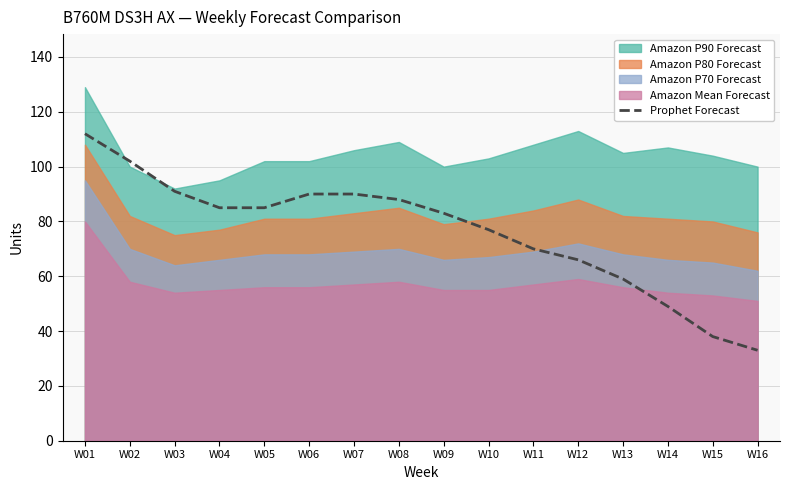

The chart shows a value of 38 at W15. True or false?

True